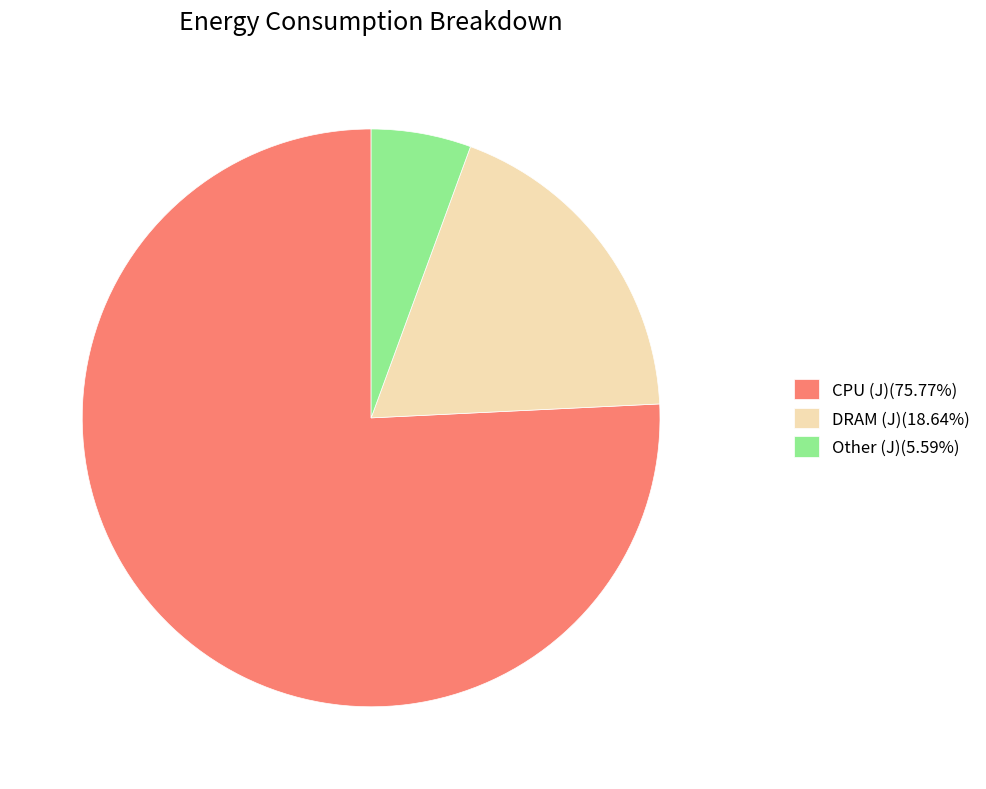

Does any single category account for the majority?

Yes